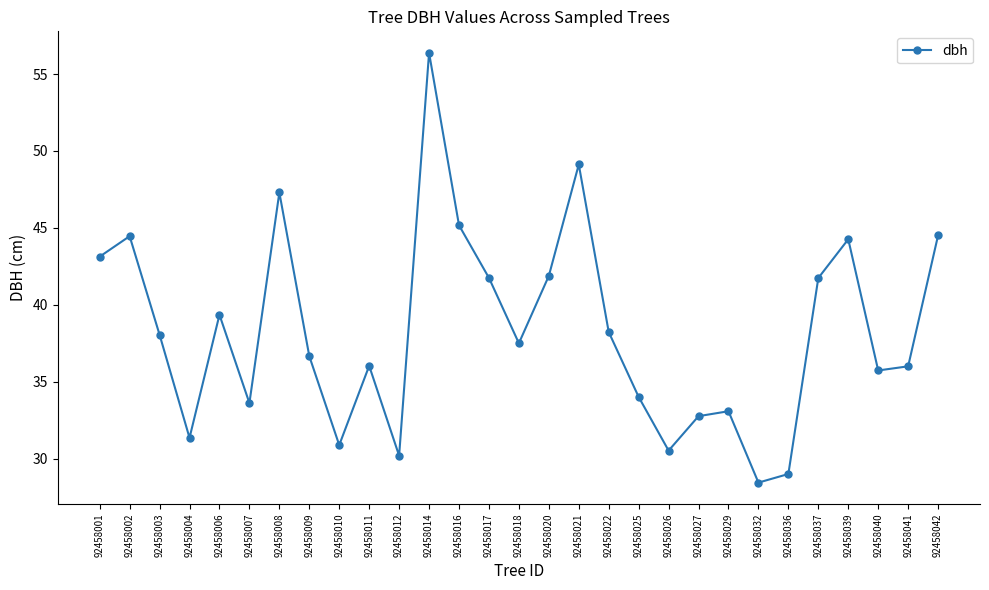

Does the chart have visible grid lines?

No